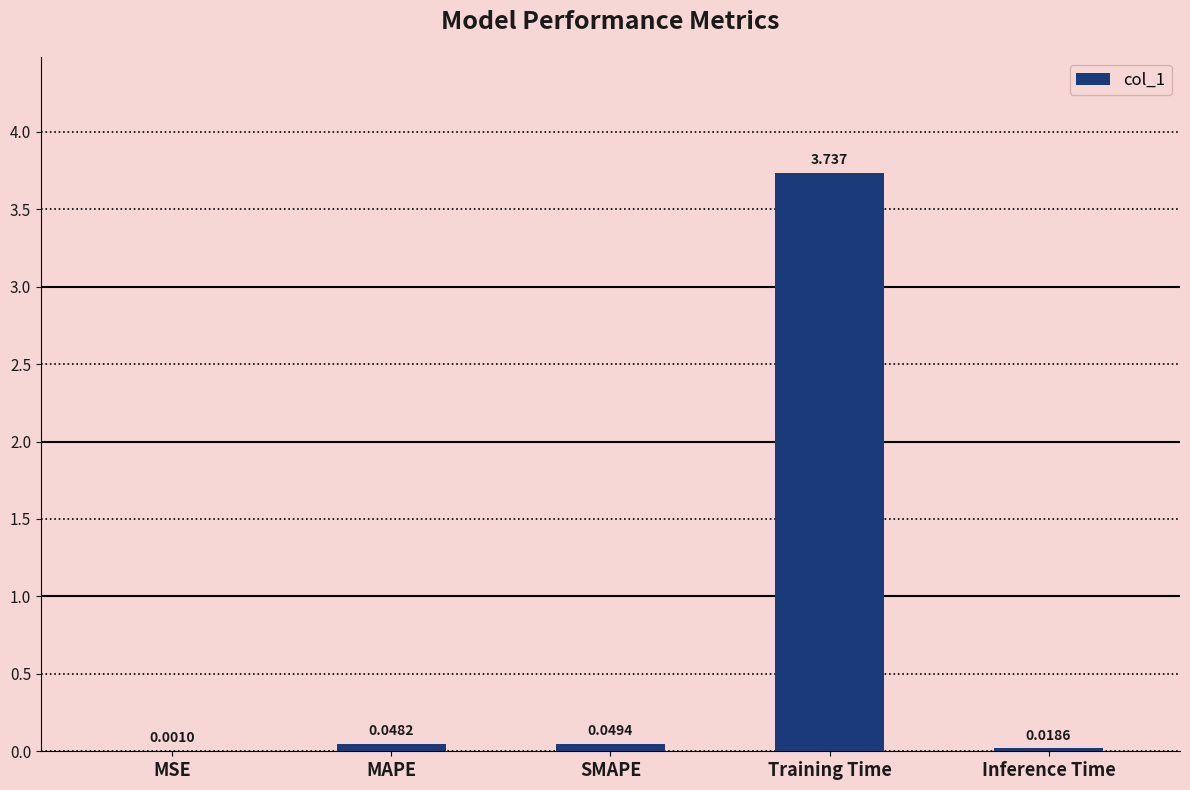

At which category does the chart reach its peak across all series?

Training Time